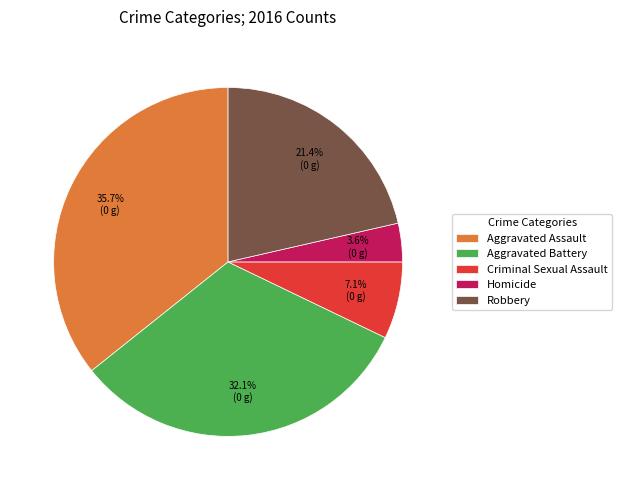

Is there any slice that represents more than half of the pie?

No